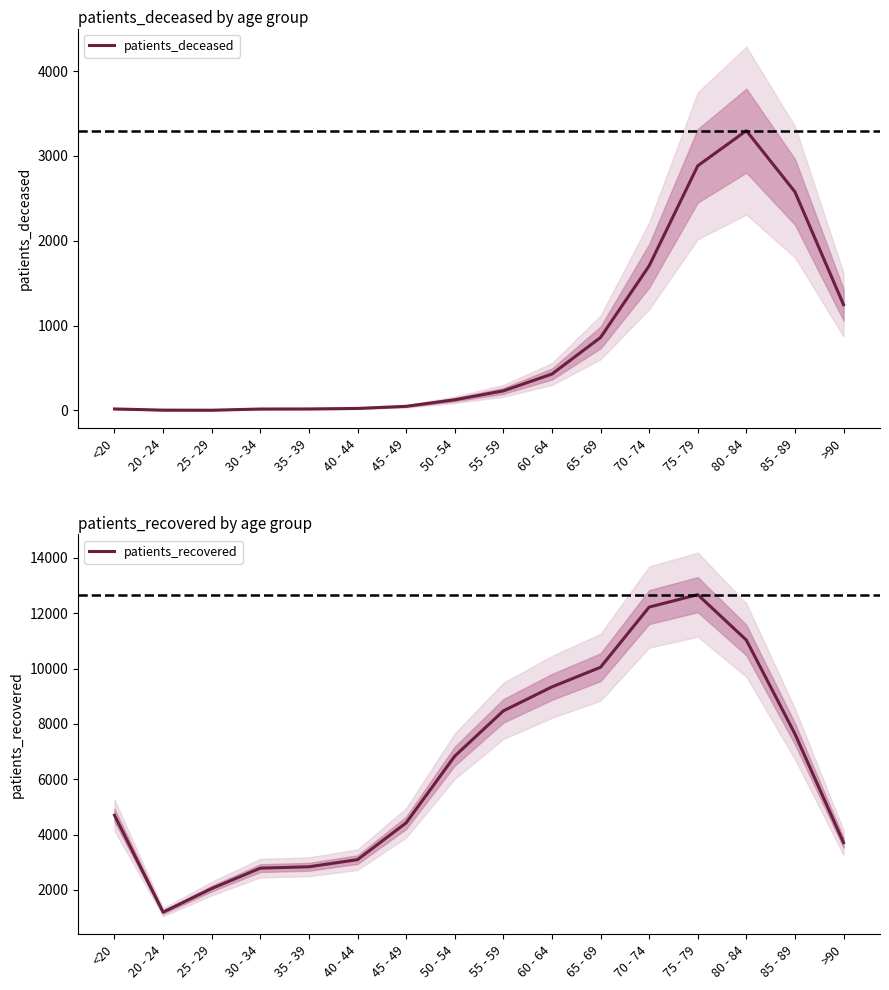

True or false: patients_deceased has more than 1 points higher than both neighbors.

False